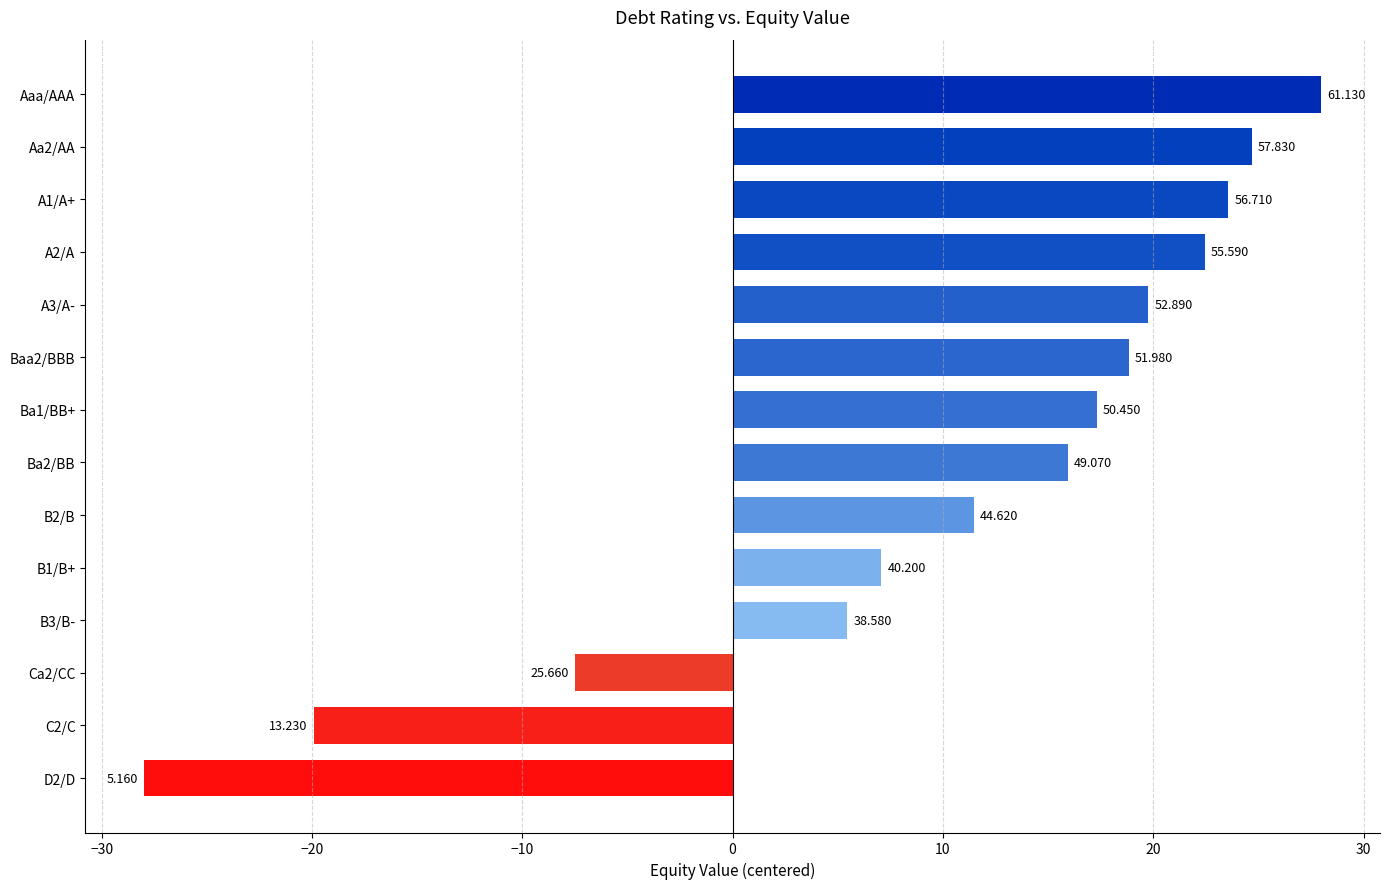

Does the chart contain any negative values?

Yes